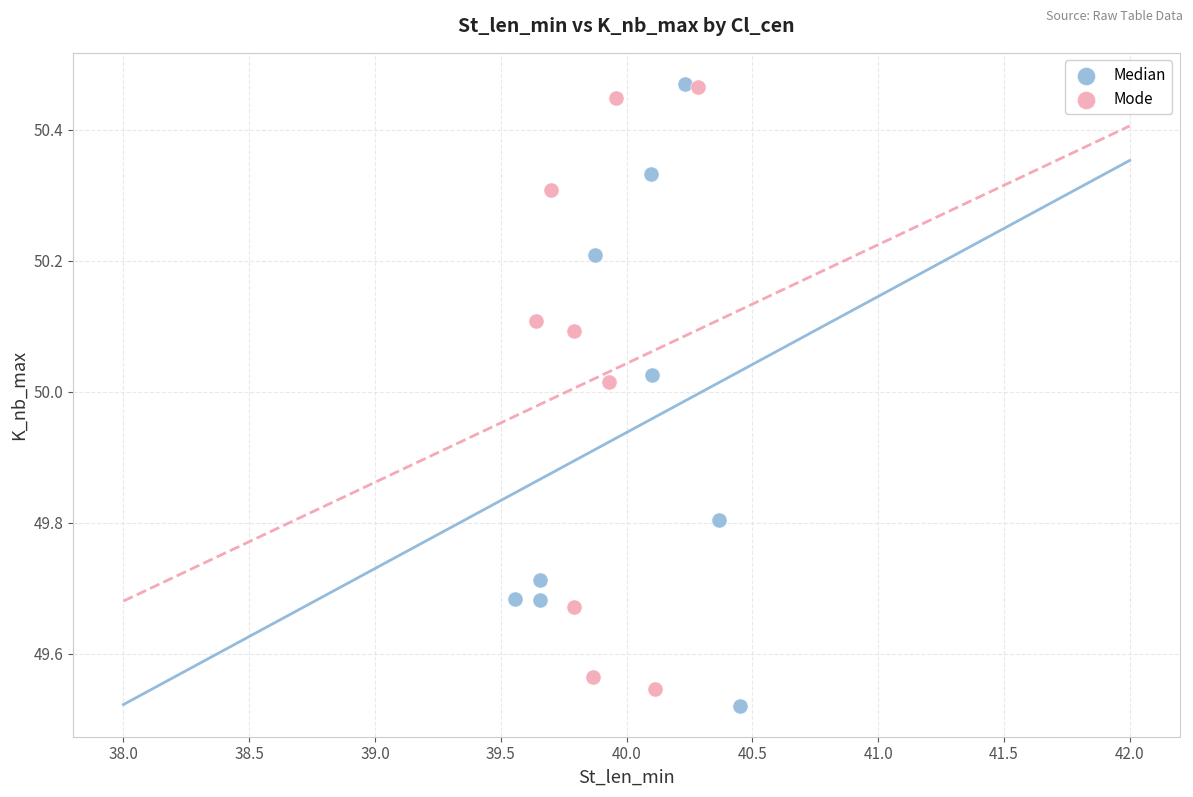

What are all the series names shown in the legend?

Median, Mode